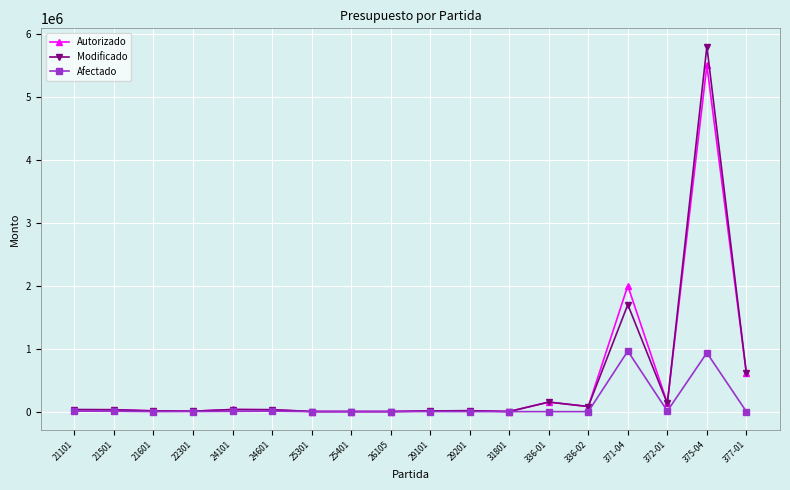

What is the sum of the Autorizado values at 372-01 and 21601?

147466.0